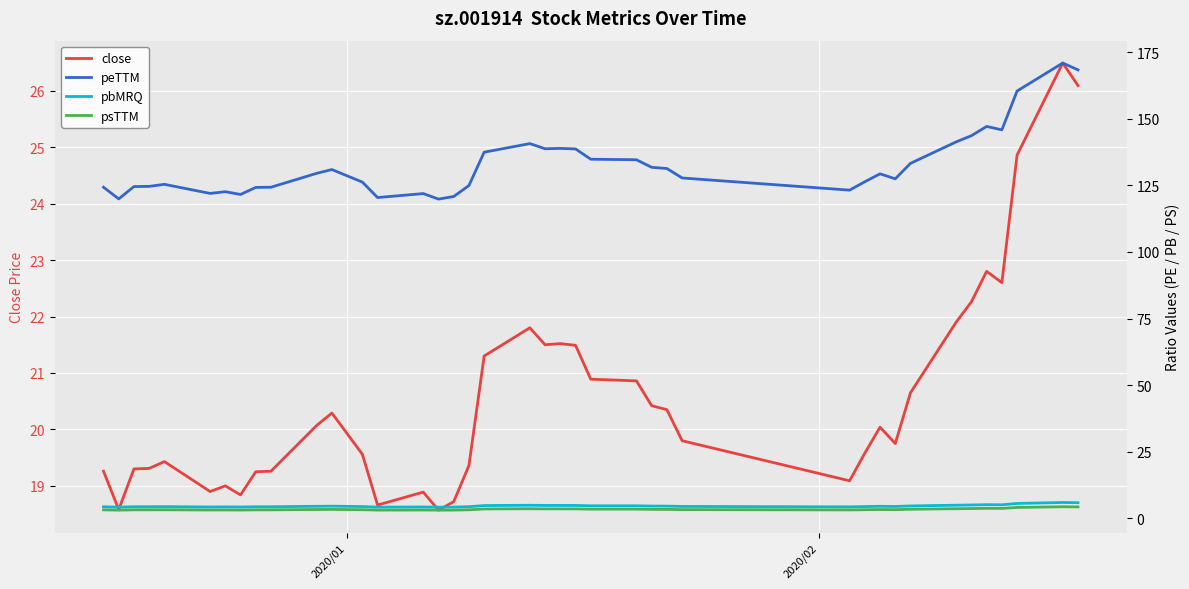

What is the lowest value of the close series?

18.6